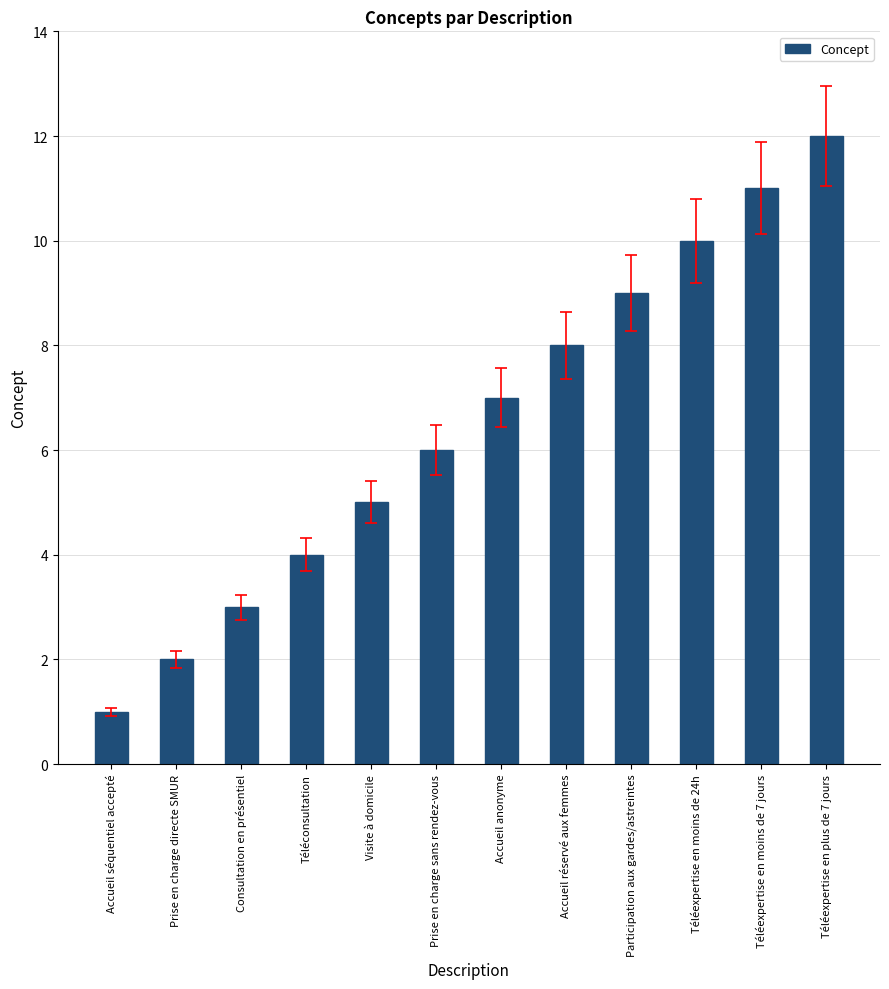

What is the label of the 9th bar from the right?

Téléconsultation